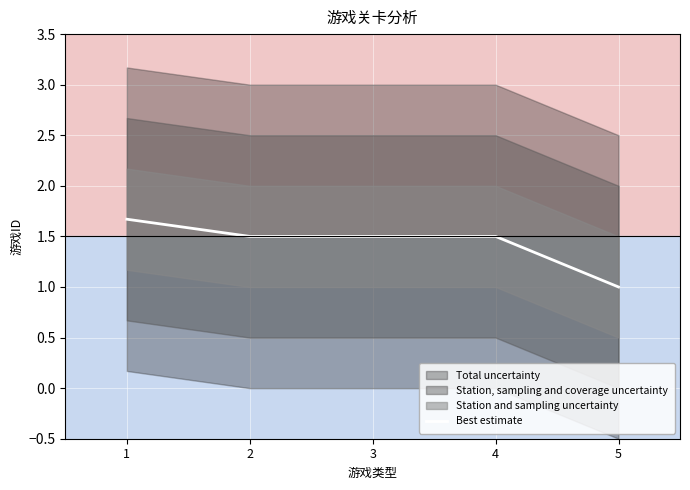

What is the maximum value shown in the chart?

1.7